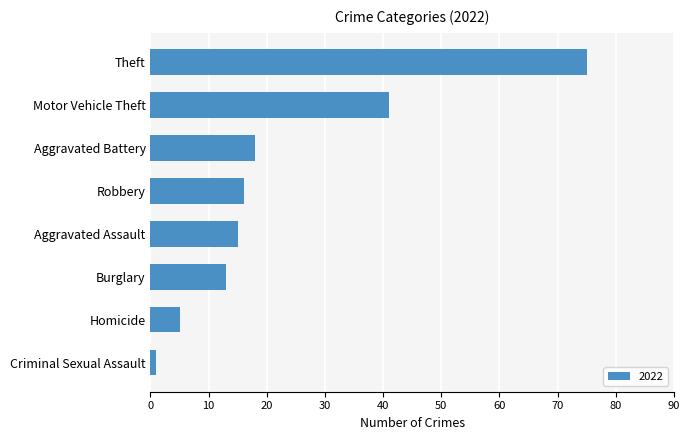

Is it true that the value at Burglary is 7?

False